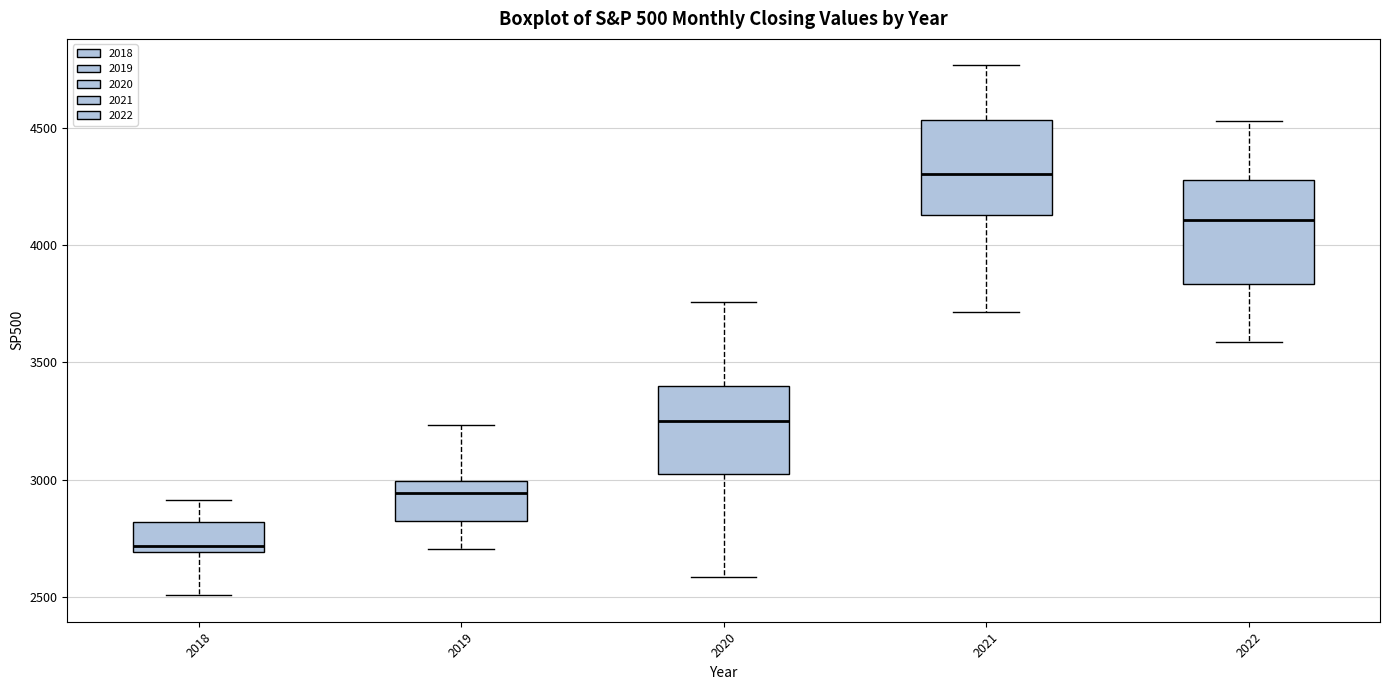

Reading left to right, read every box against the y-axis: the position of its median line, the range the box covers, and the ends of its whiskers. The values are not printed on the chart, so give them approximately, as read against the axis.

2018: median 2700 (just above the box's lower edge), box 2700 to 2800, whiskers 2500 to 2900
2019: median 2950, box 2800 to 3000, whiskers 2700 to 3250
2020: median 3250, box 3000 to 3400, whiskers 2600 to 3750
2021: median 4300, box 4150 to 4550, whiskers 3700 to 4750
2022: median 4100, box 3850 to 4300, whiskers 3600 to 4550